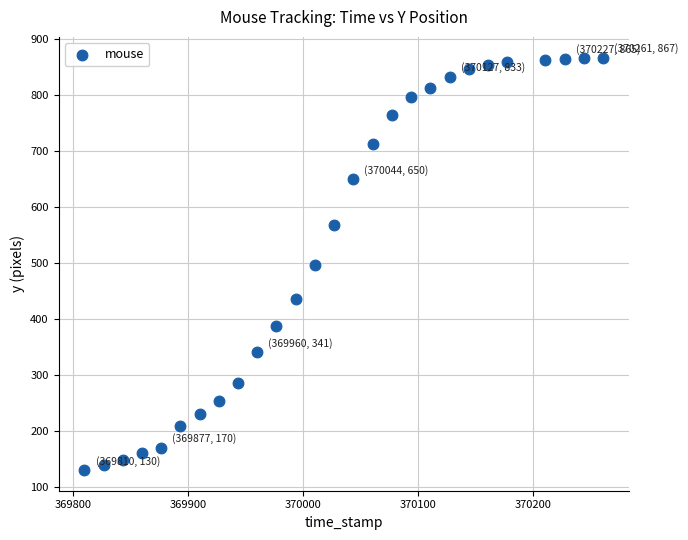

What is the range of Y values (max minus min)?

737